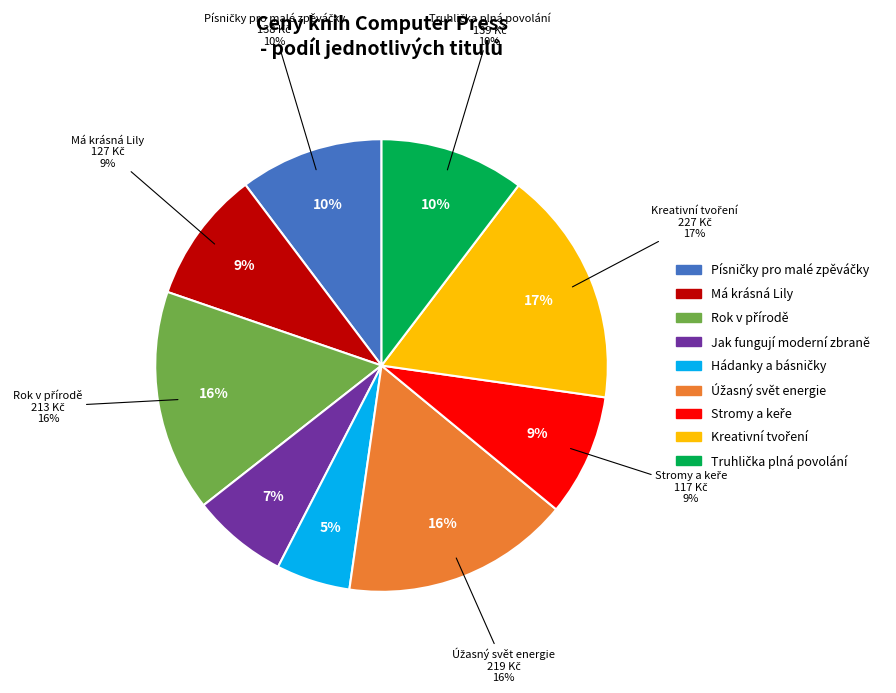

Which slice is the smallest?

Hádanky a básničky